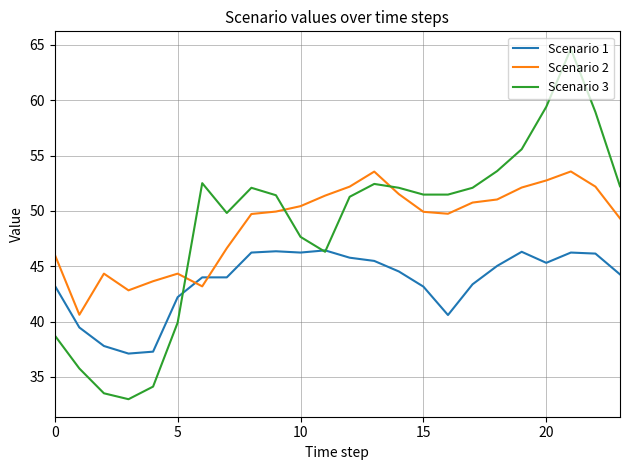

What is the minimum value shown in the chart?

33.0